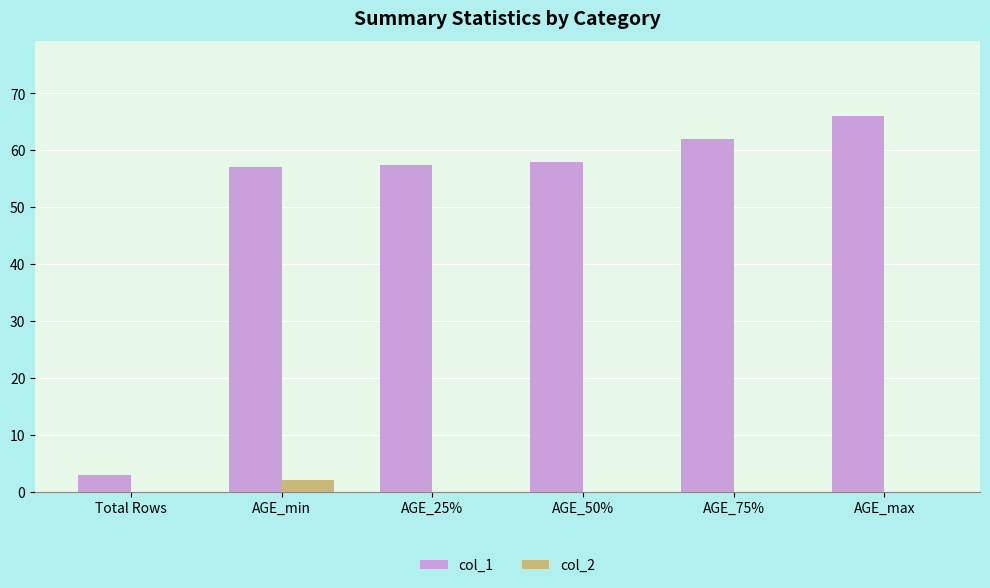

What is the average value of the col_1 series?

50.6